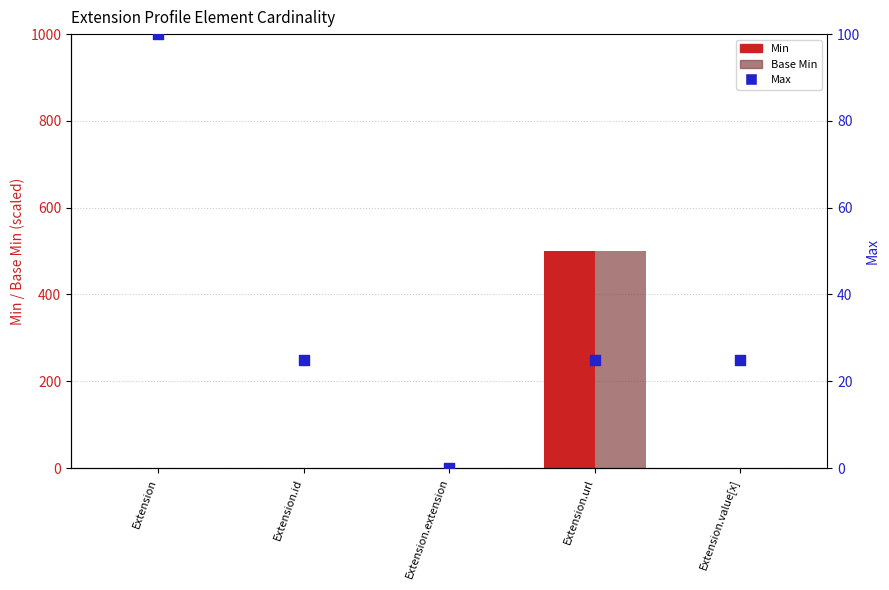

At how many categories does at least one series exceed 166?

1